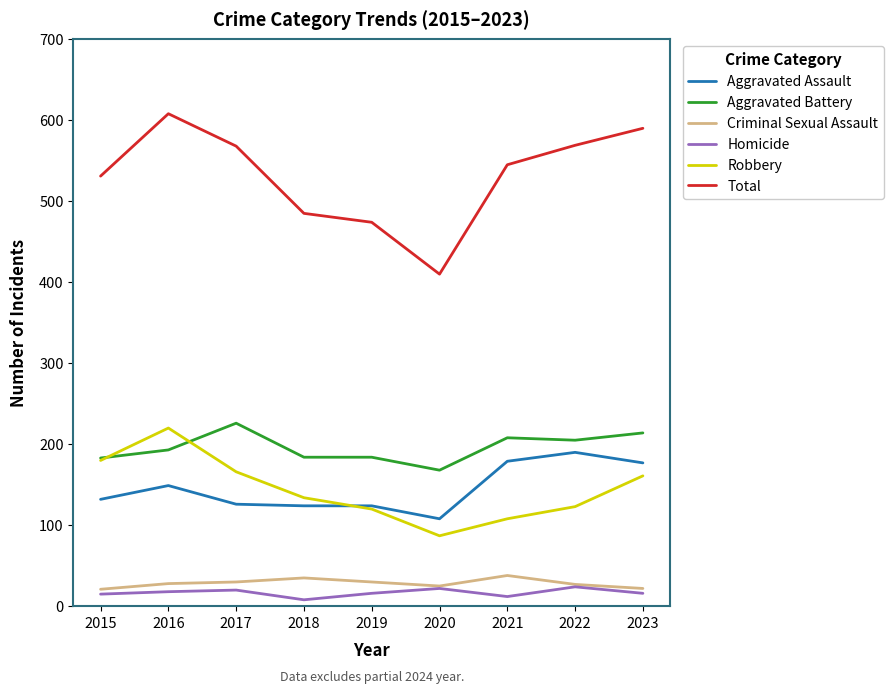

What value does the Robbery series have at 2020?

87